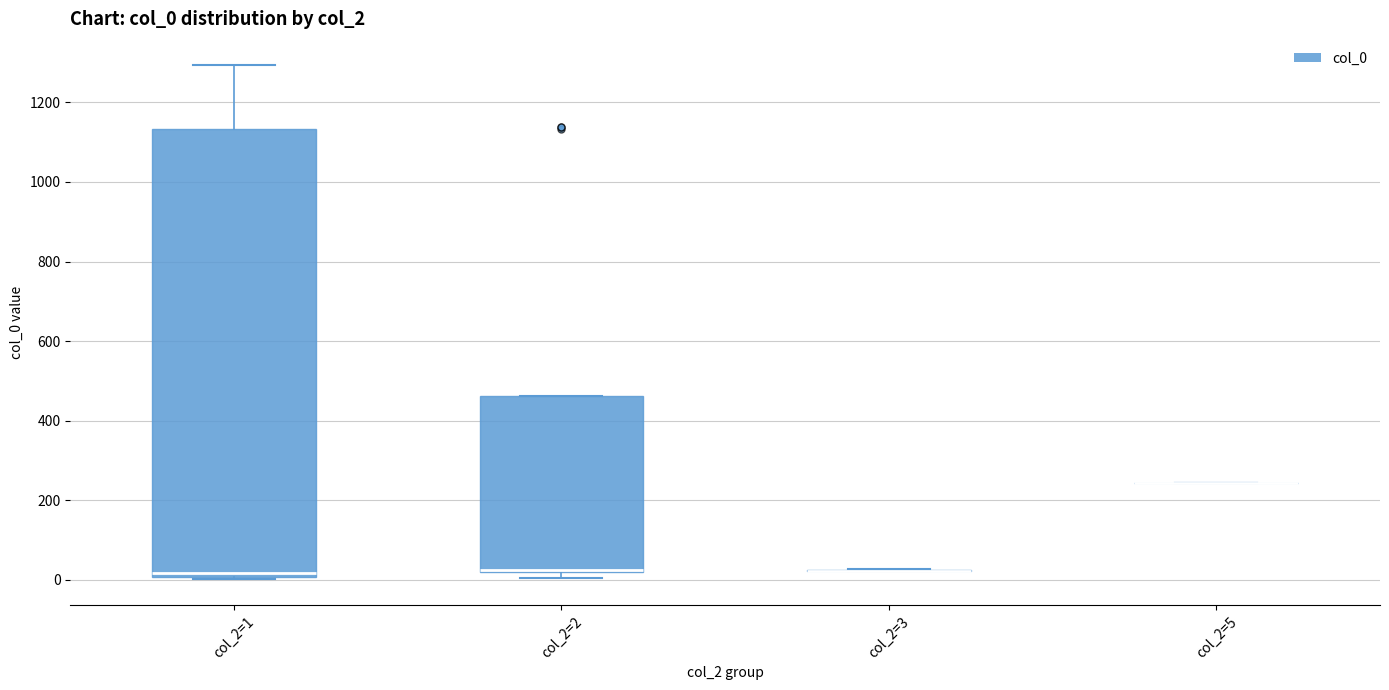

Where is the upper edge of the box for col_2=1 on the y-axis? The values are not printed on the chart, so give them approximately, as read against the axis.

1140